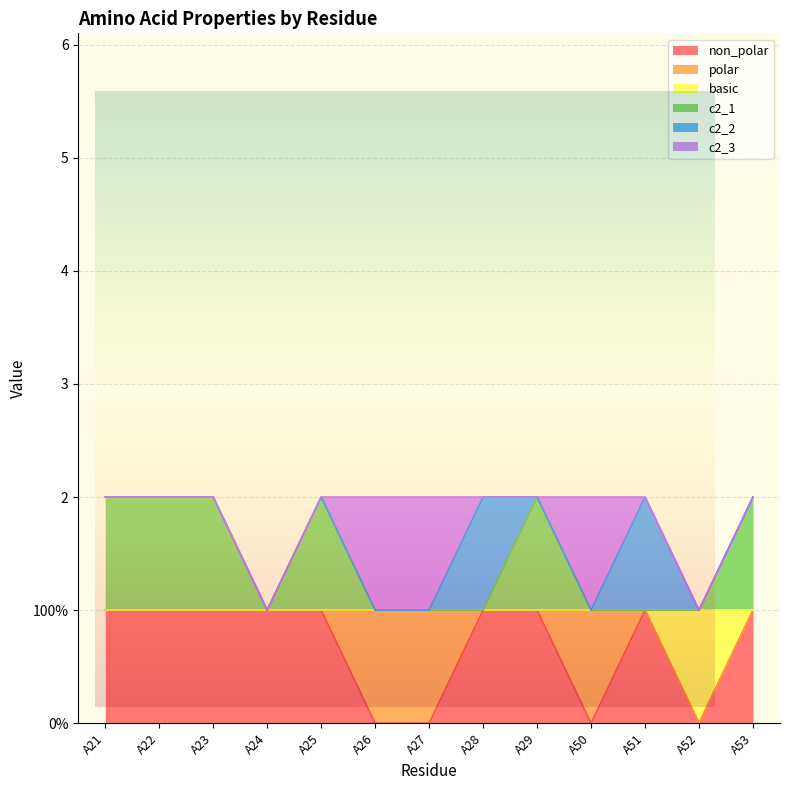

How many data points in basic are less than 1?

1